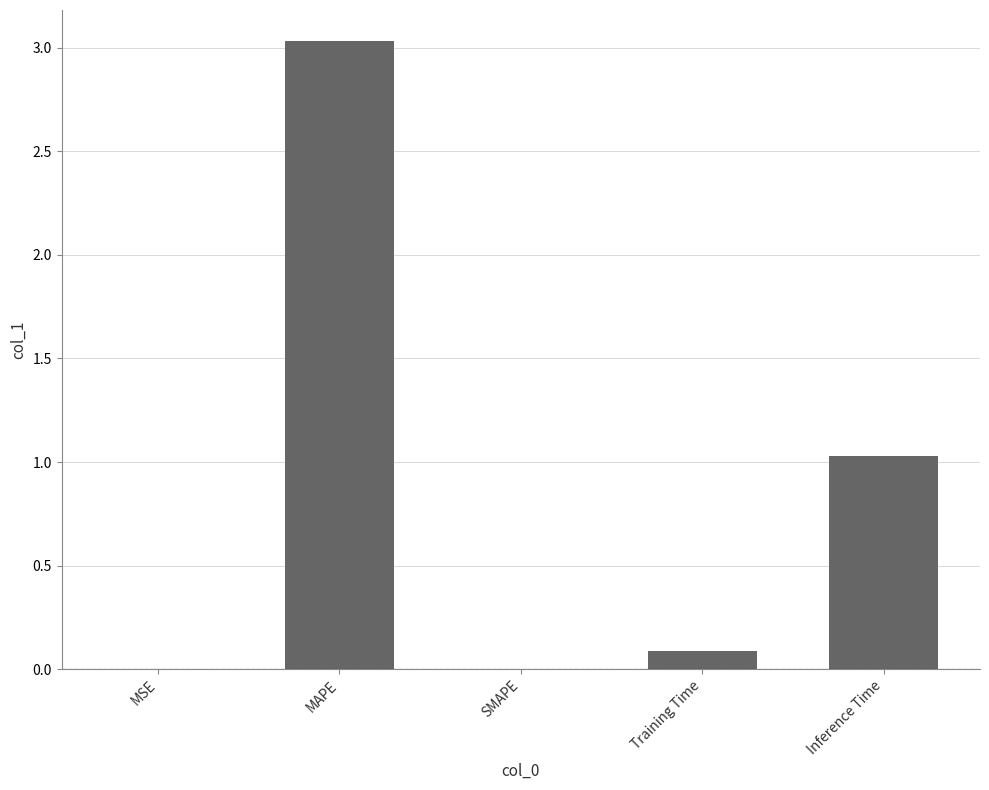

What is the change in value from MSE to MAPE?

+3.0